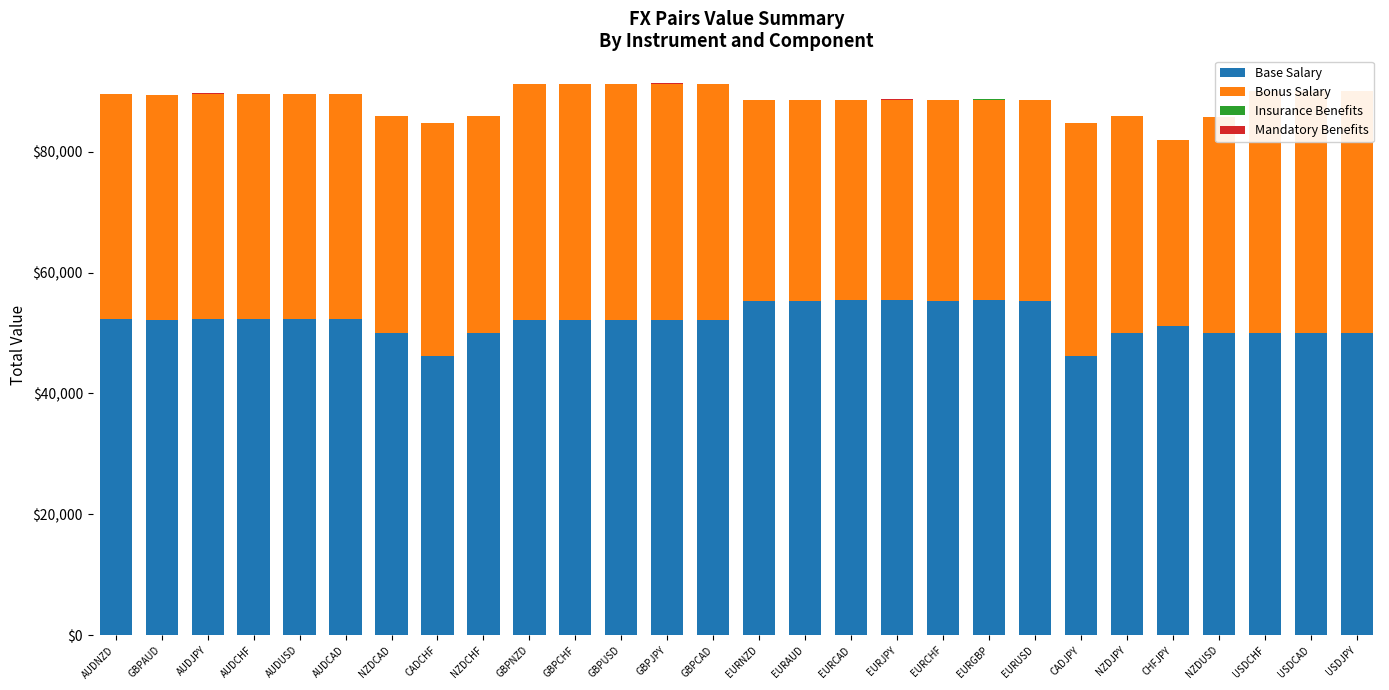

Does the chart contain any negative values?

No